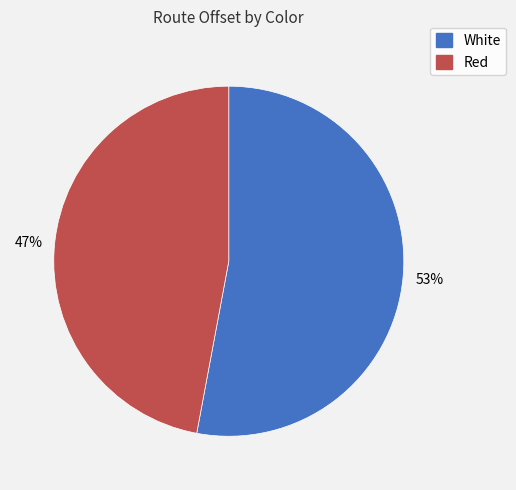

How many segments does this pie chart have?

2